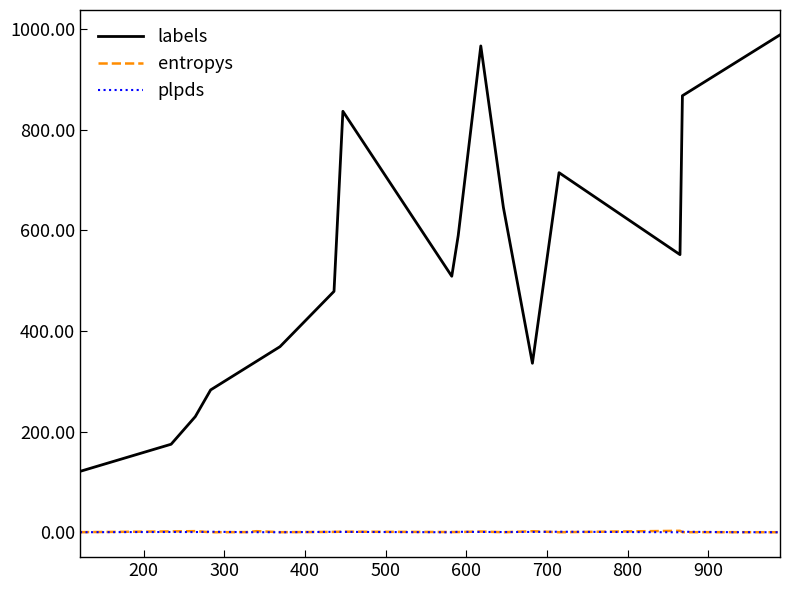

True or false: labels and entropys cross at least once.

False